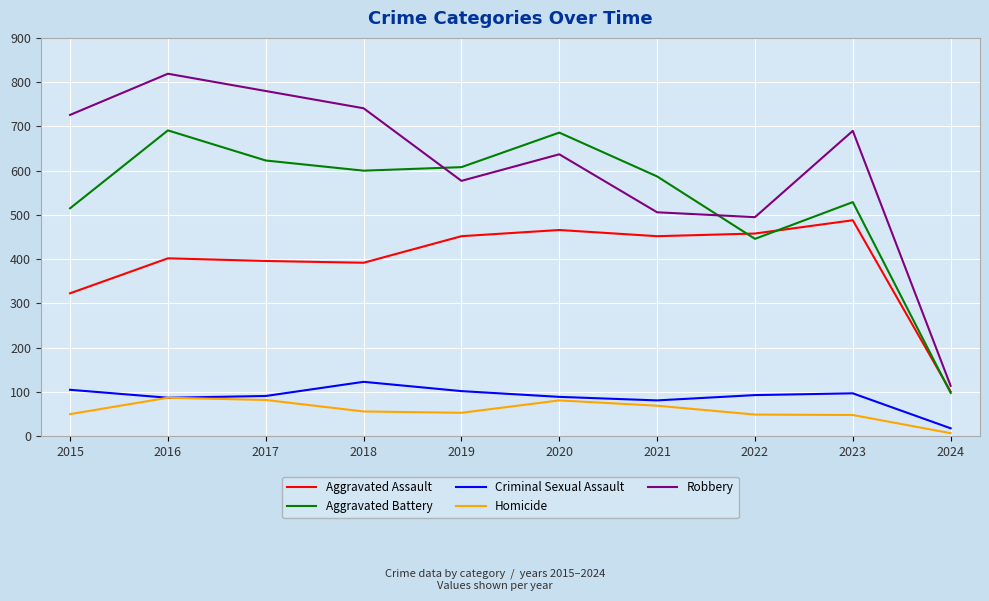

Which series has the largest total across all categories?

Robbery